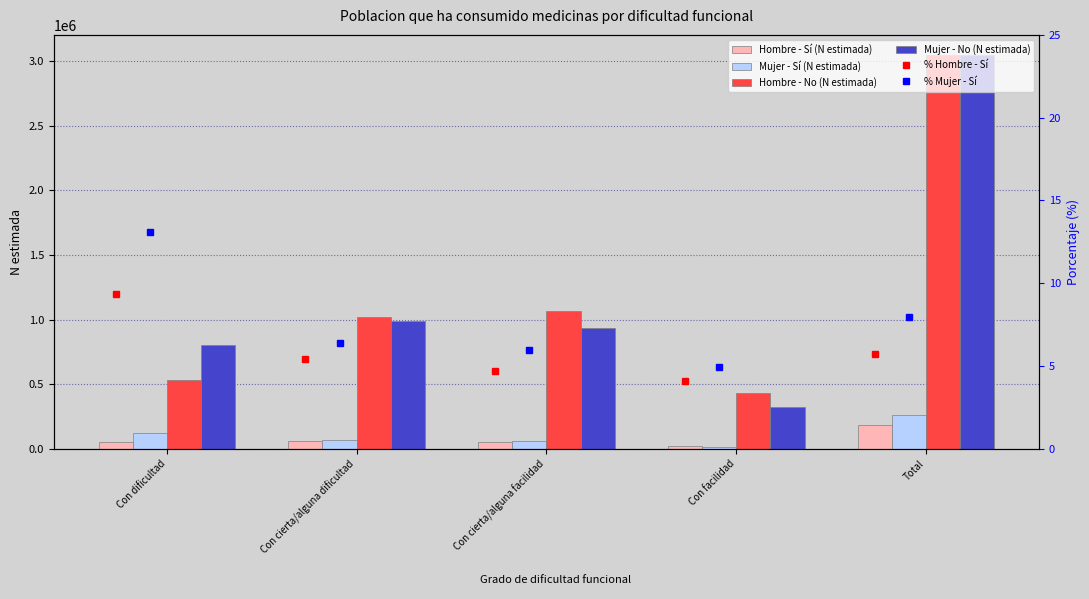

What are all the series names shown in the legend?

Hombre - Sí (N estimada), Mujer - Sí (N estimada), Hombre - No (N estimada), Mujer - No (N estimada), % Hombre - Sí, % Mujer - Sí